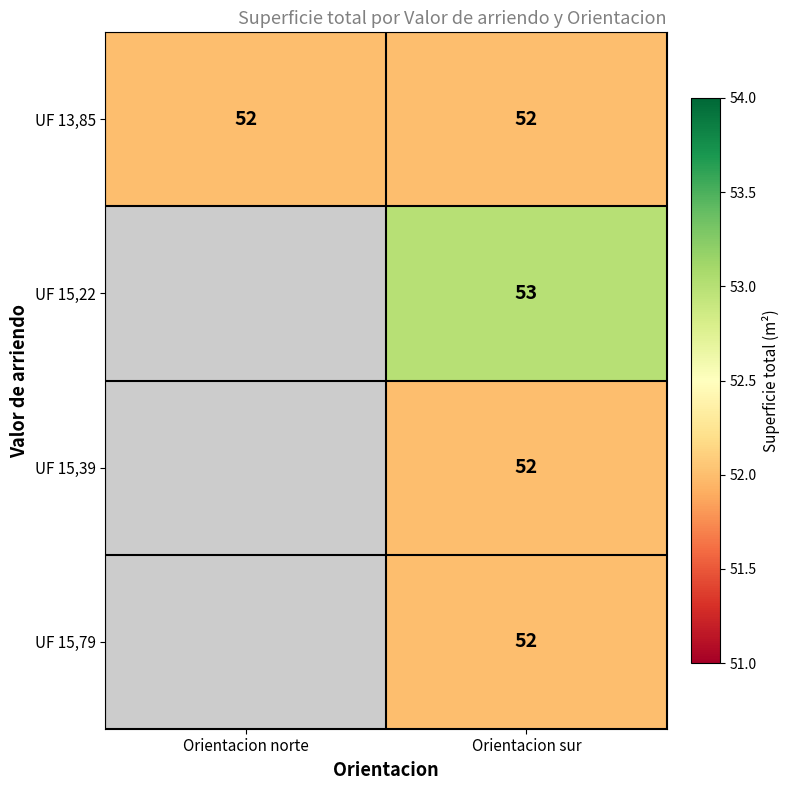

At which category is the sum across all series the highest?

Orientacion sur